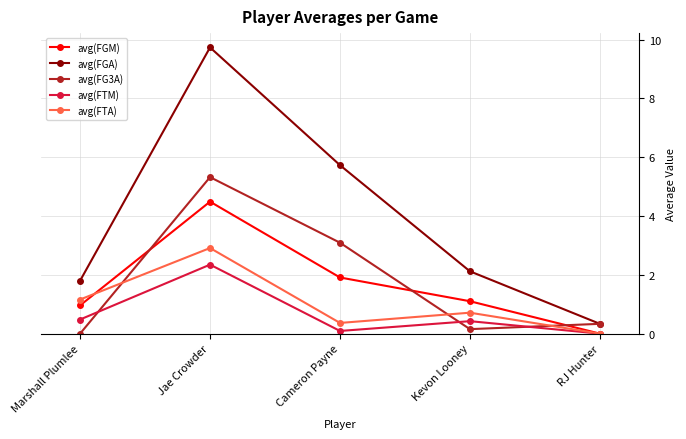

How many series are shown in this chart?

5